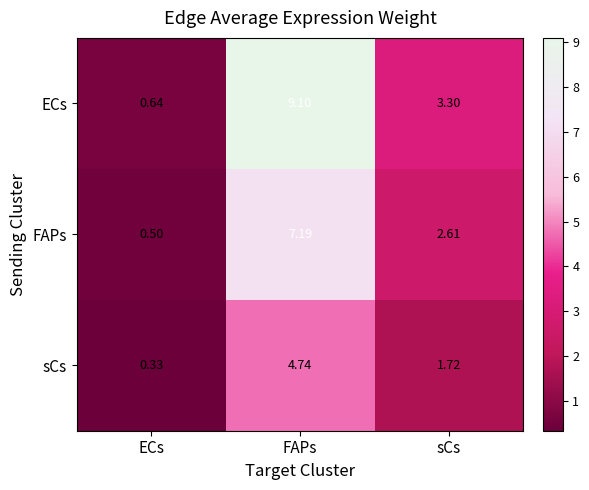

Where does the ECs series first go above 3?

FAPs